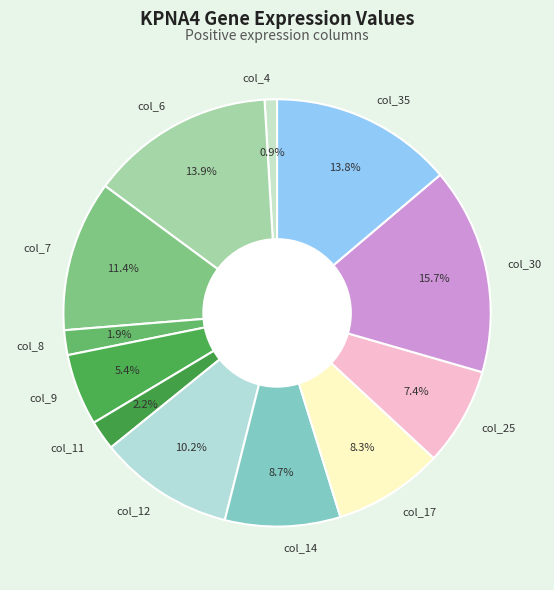

Does col_35 represent more than half of the total?

No